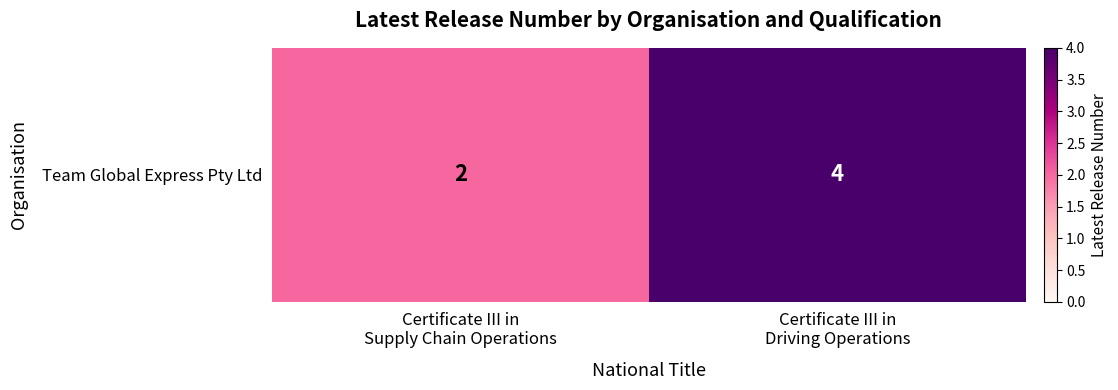

How many values are below 4?

1